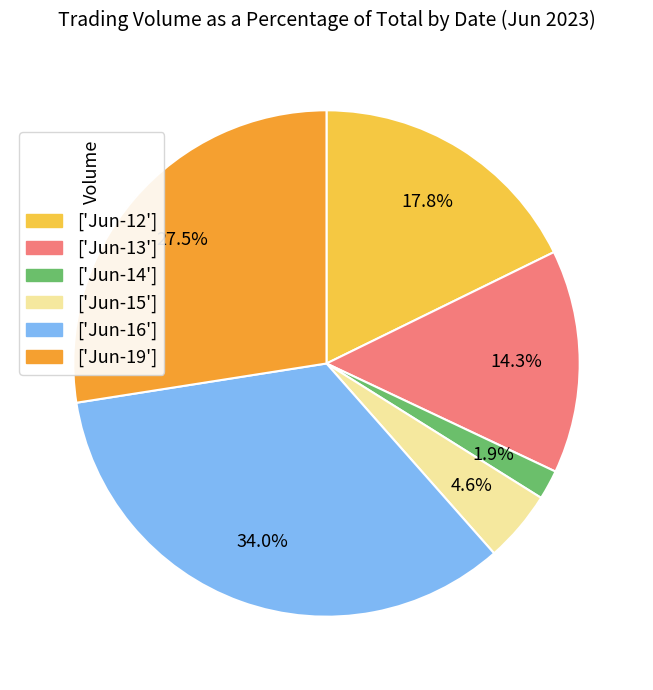

How many slices are in this pie chart?

6